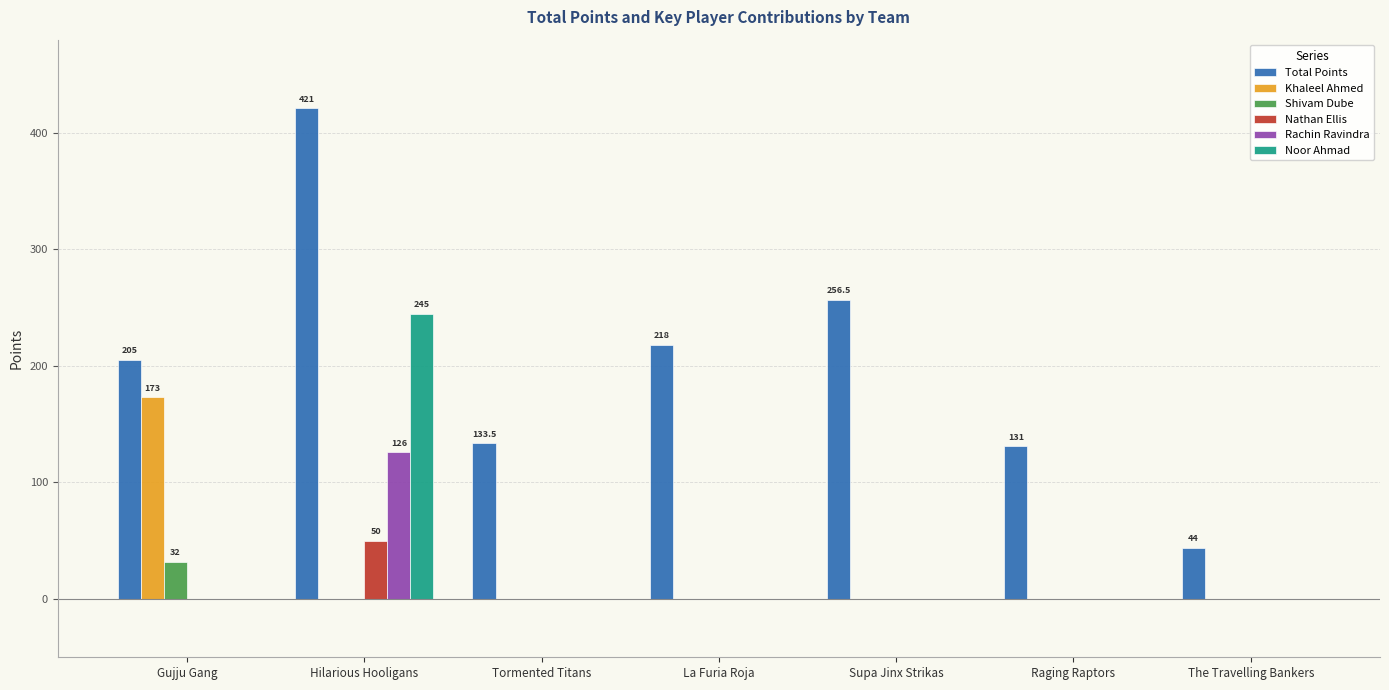

At which label does Rachin Ravindra reach its peak?

Hilarious Hooligans